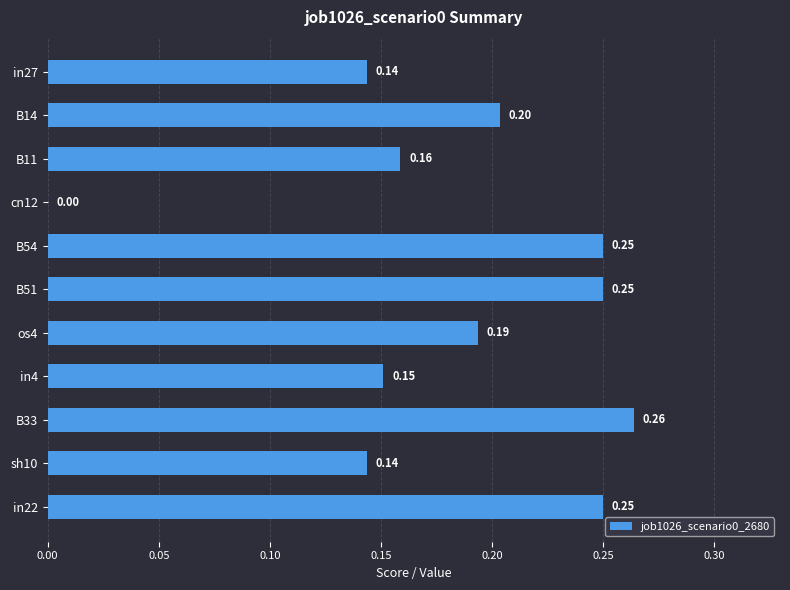

What is the sum of all values?

2.0